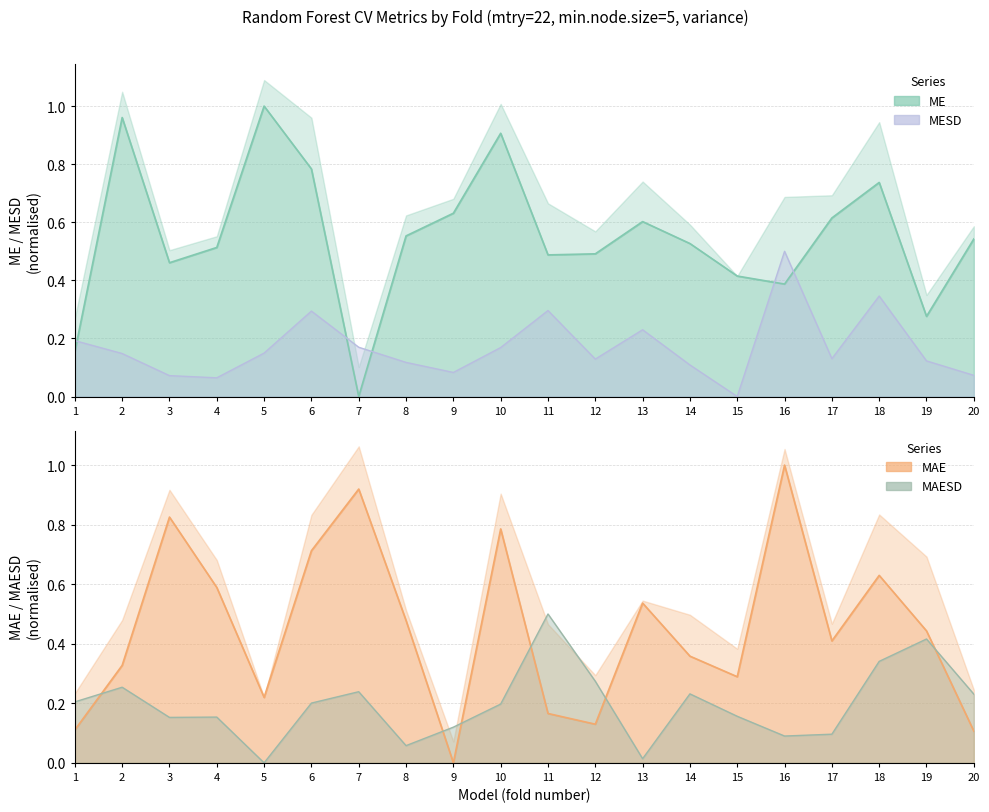

The value of MAESD at 12 is 0.2. True or false?

False